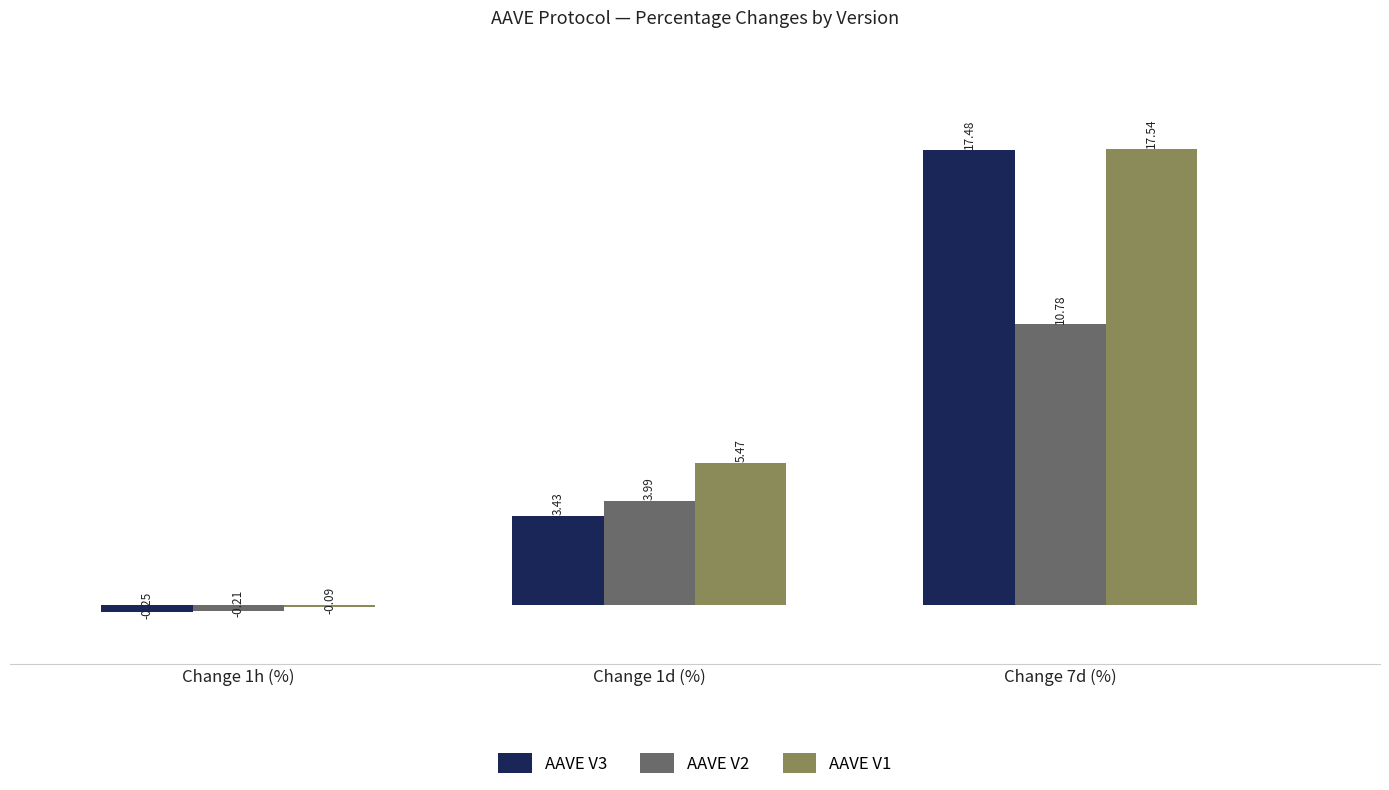

Where is AAVE V2 nearest to the value 5?

Change 1d (%)